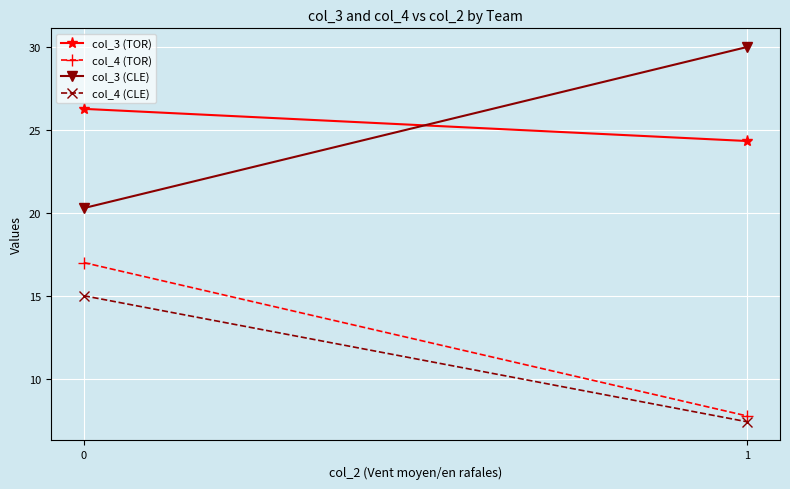

At which label does col_3 (CLE) reach its peak?

1